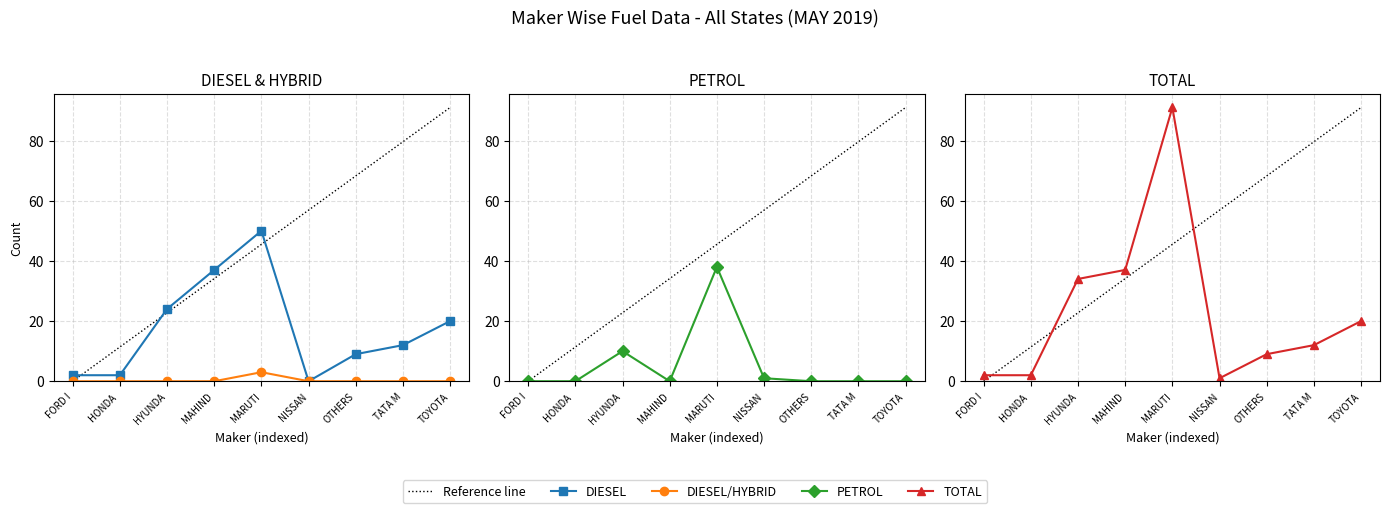

True or false: TOTAL has a value of 60 at MAHIND.

False